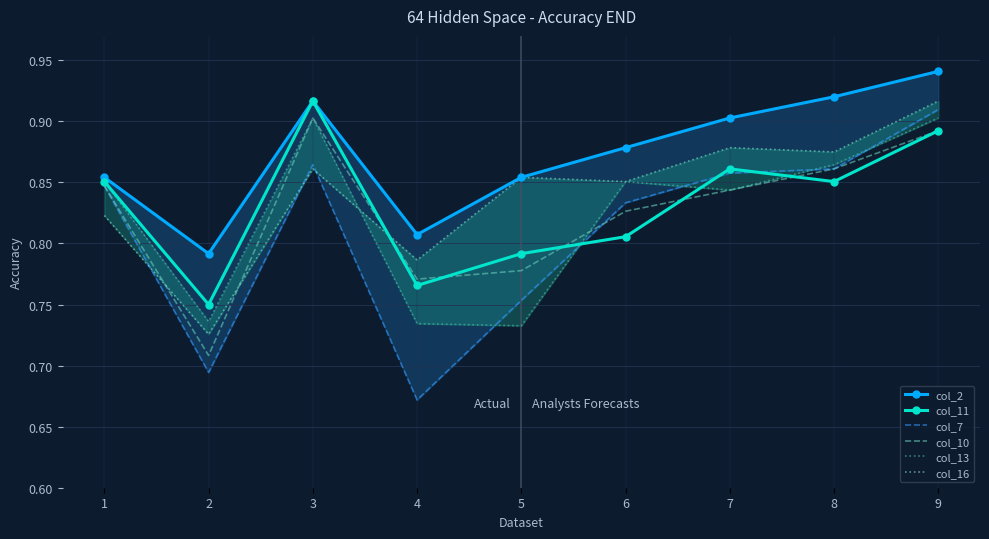

Between 2 and 8, which series saw the biggest shift?

col_7